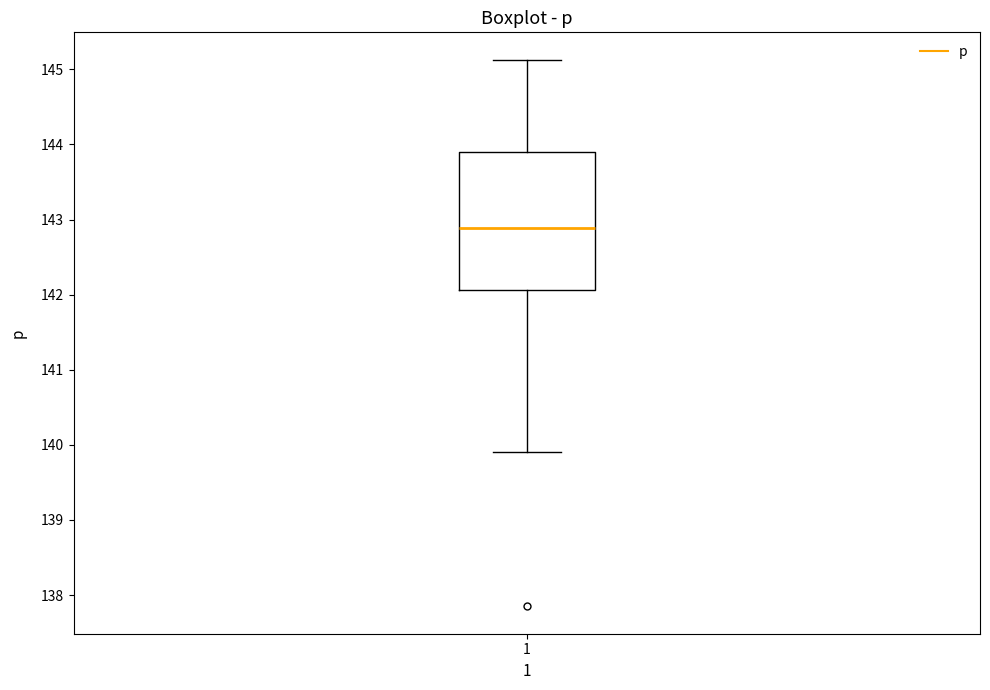

Where is the upper edge of the box at x = 1 on the y-axis? The values are not printed on the chart, so give them approximately, as read against the axis.

143.9